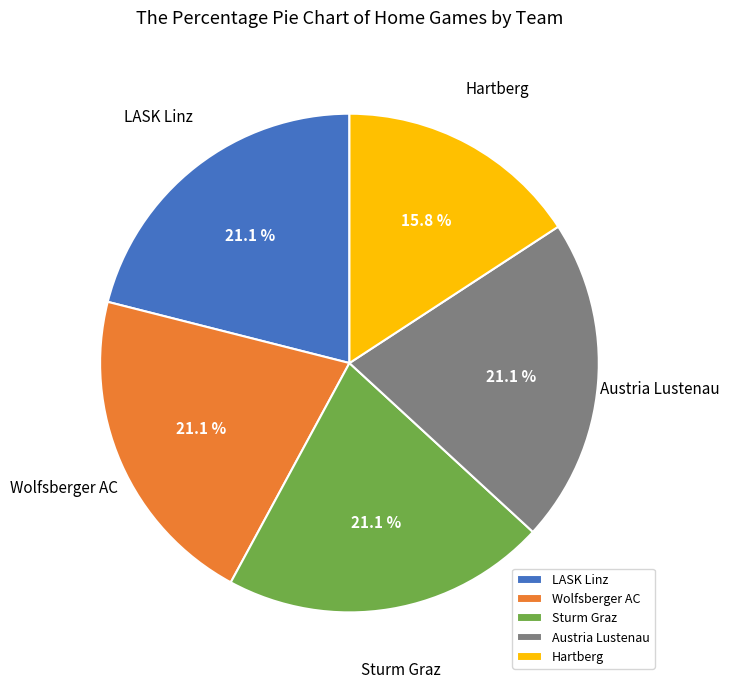

What is the ratio of the value at Austria Lustenau to the value at Sturm Graz?

1.0